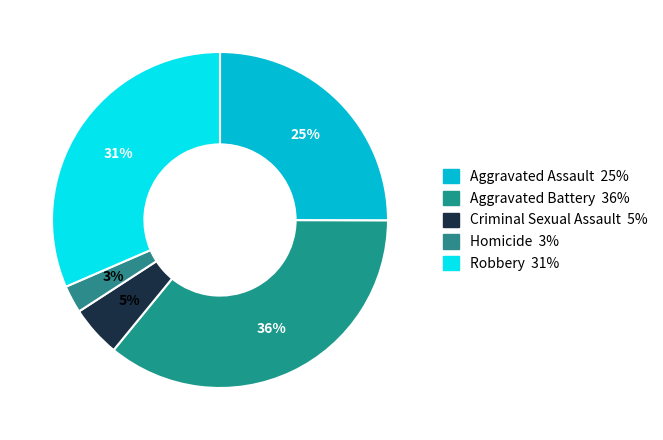

Is it true that Robbery is 31% of the pie?

True